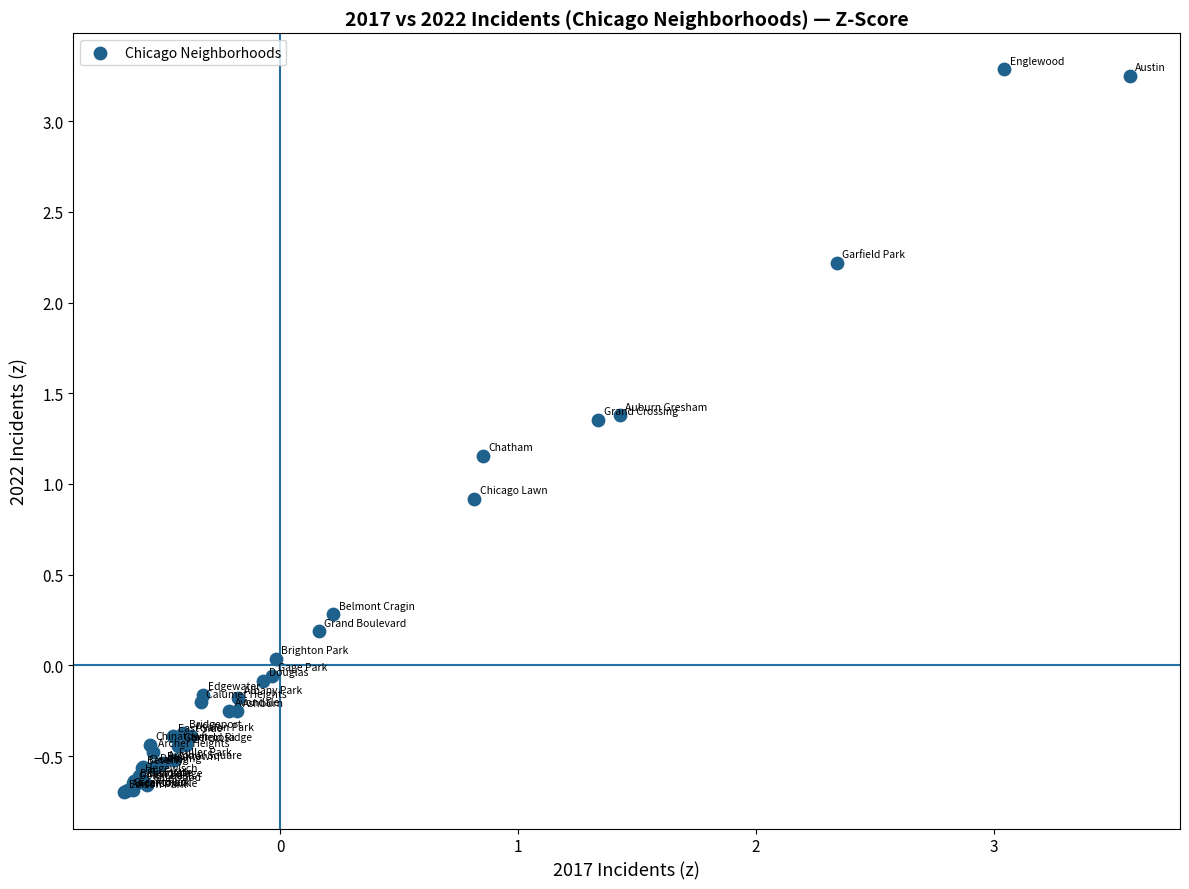

What Y value in the scatter plot is closest to 1?

0.9